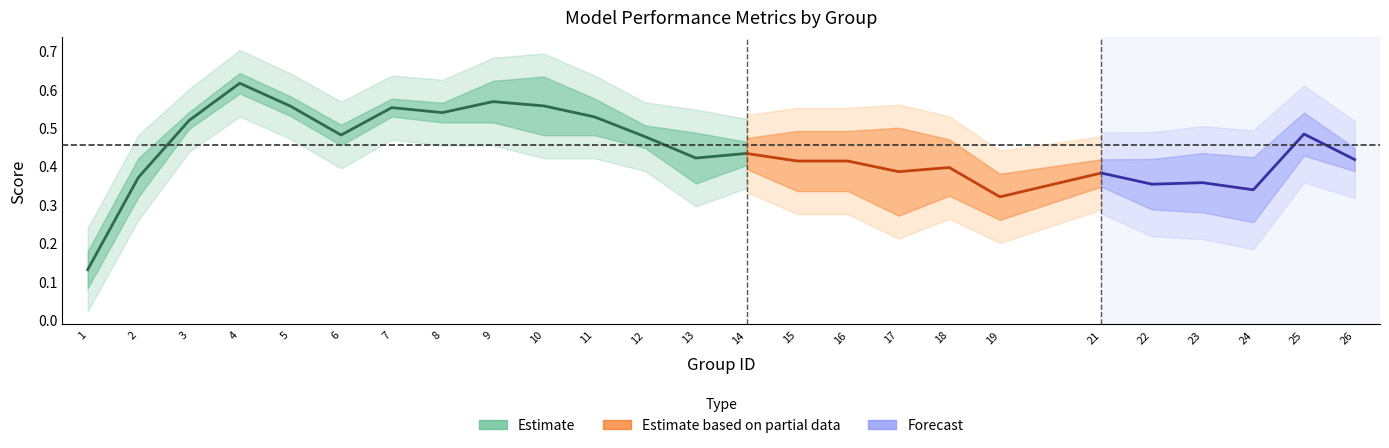

Is it true that accuracy equals 0.2 at 26?

False